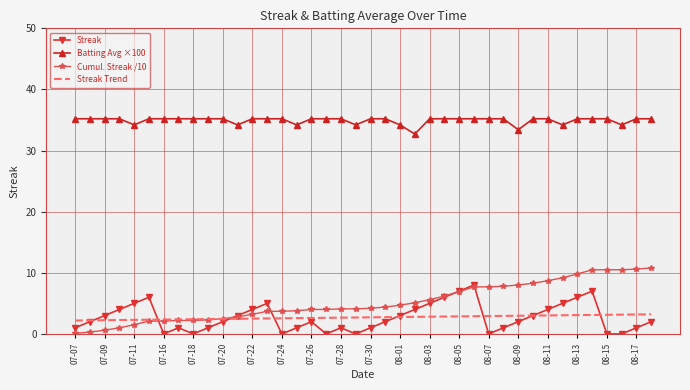

True or false: Batting Avg ×100 and Streak Trend cross at least once.

False